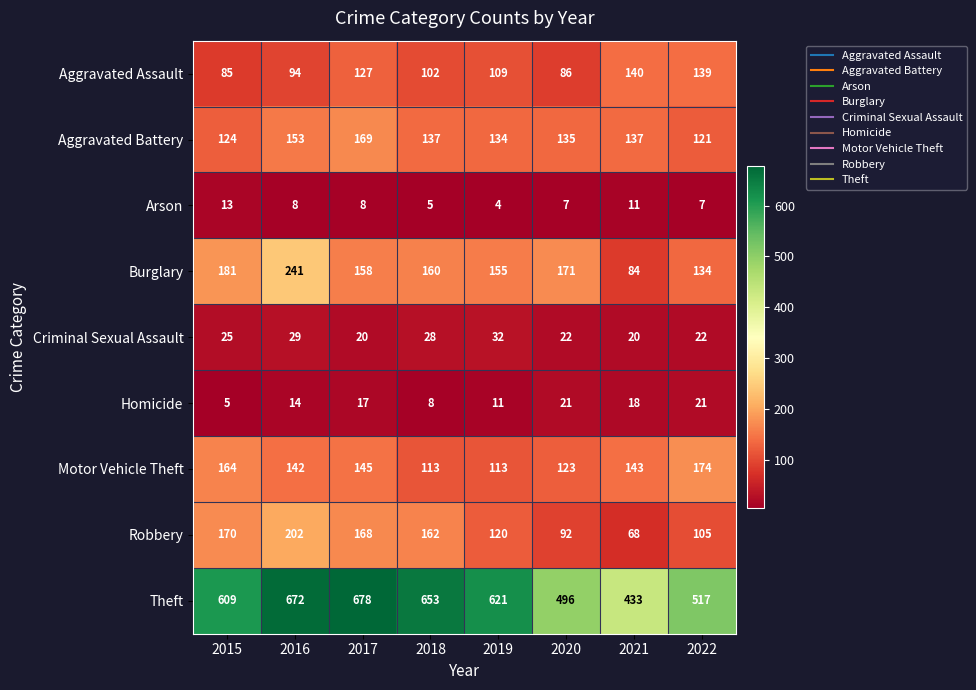

What is the total value across all series at 2021?

1054